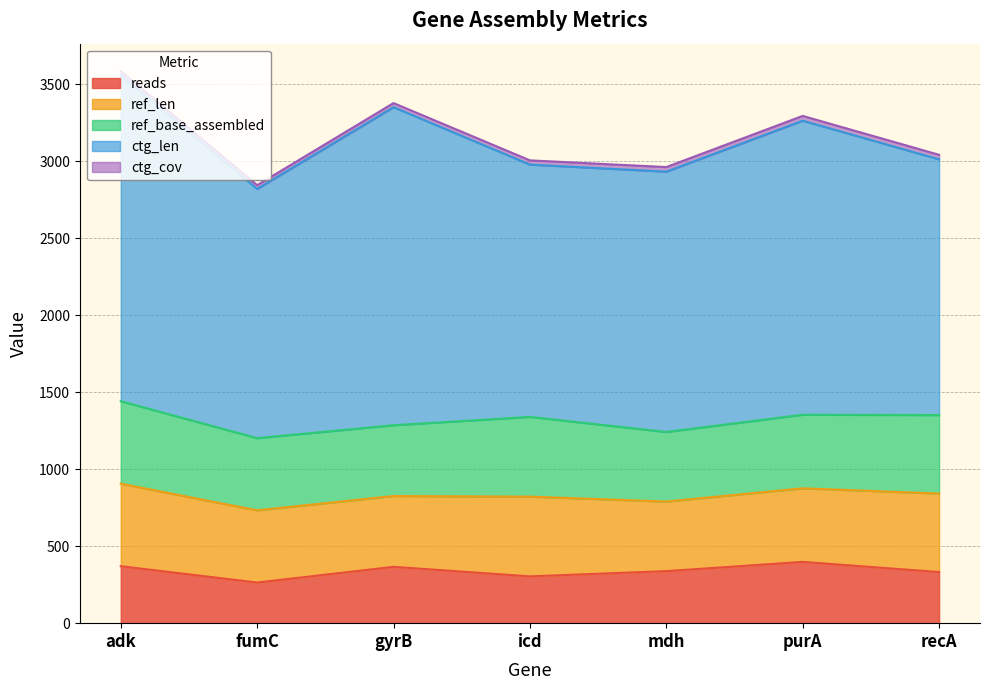

What is the smallest value displayed?

24.3